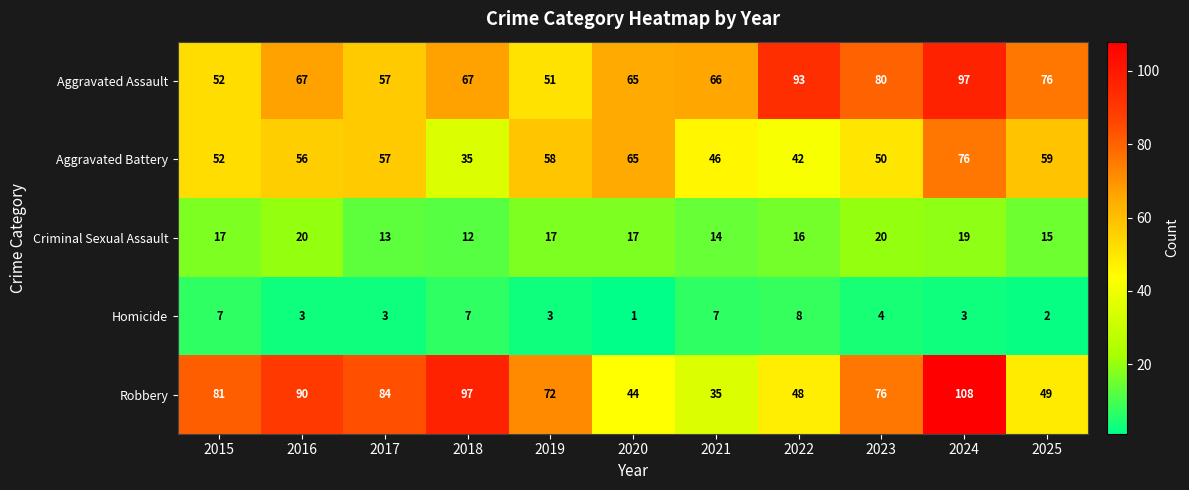

Is the value of Aggravated Assault at 2019 greater than the value of Aggravated Battery at 2024?

No